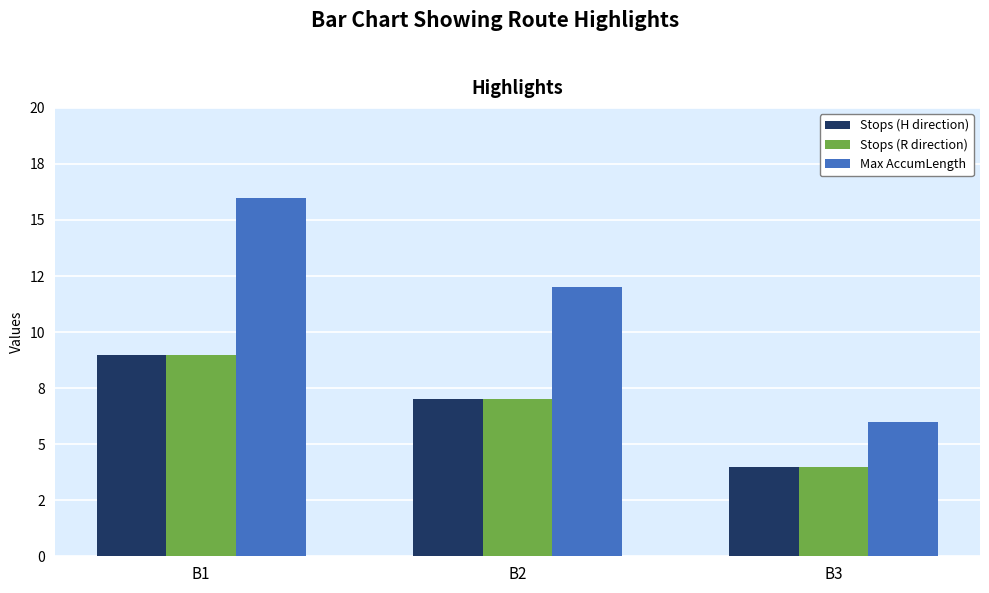

What are all the series names shown in the legend?

Stops (H direction), Stops (R direction), Max AccumLength